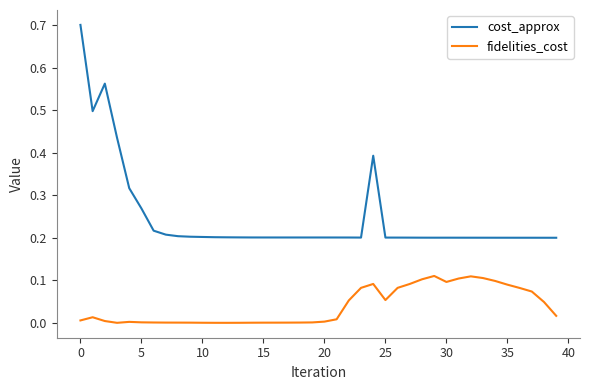

Rank the series by their average value, from lowest to highest.

fidelities_cost, cost_approx